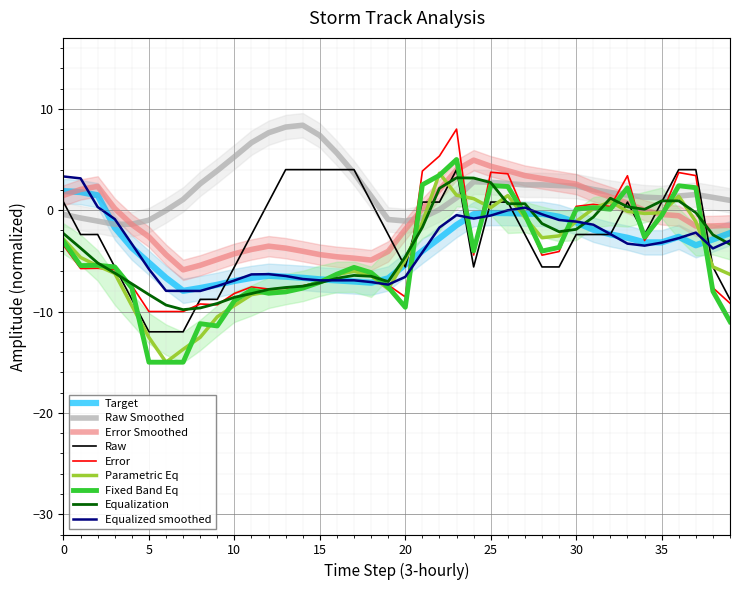

How many series are shown in this chart?

3